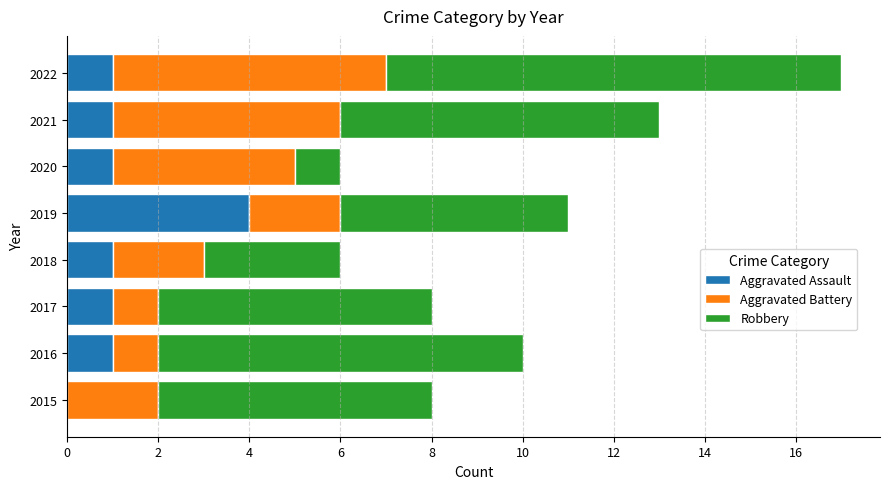

At which category is the sum across all series the highest?

2022